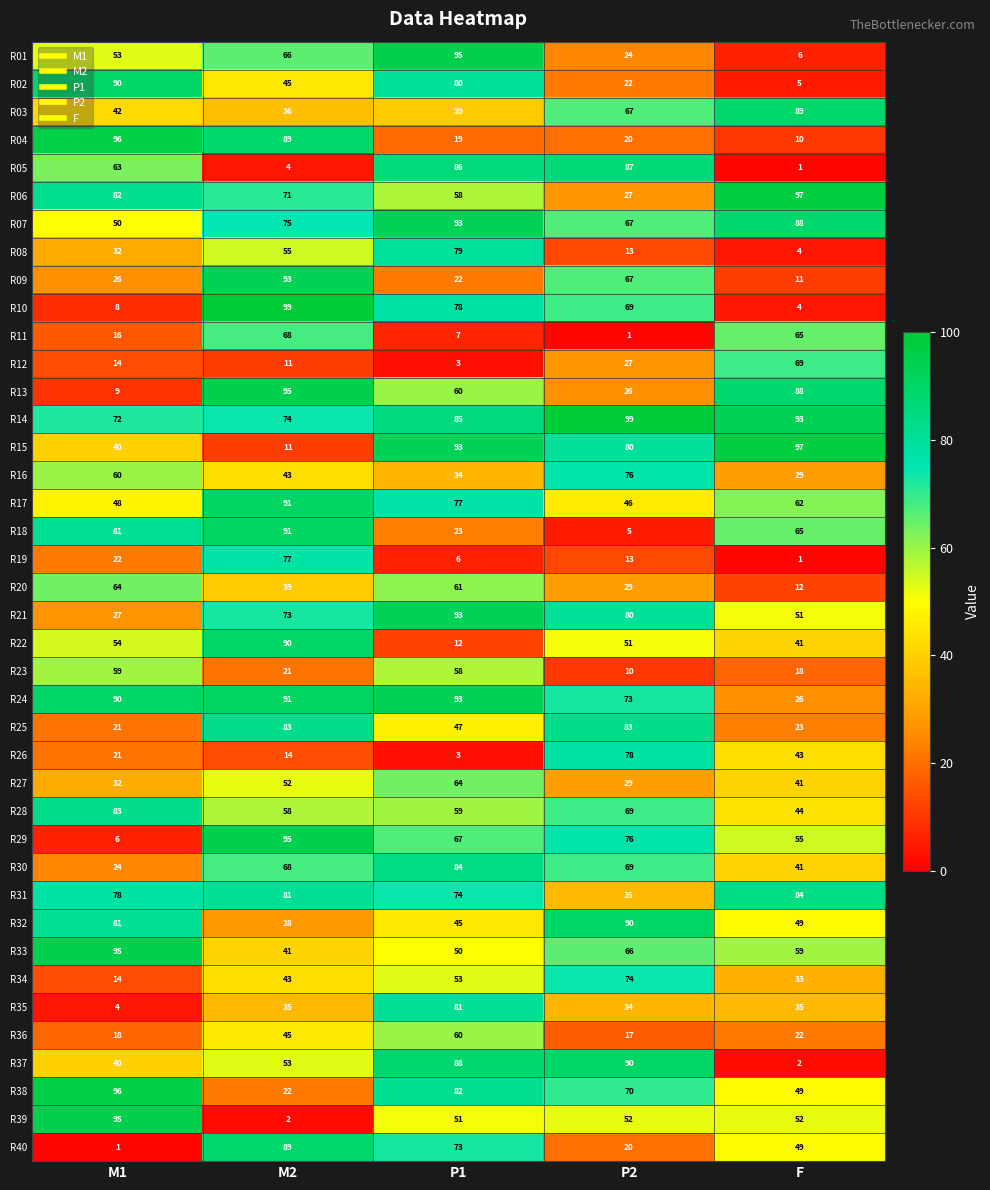

Where is R13 nearest to the value 52?

P1